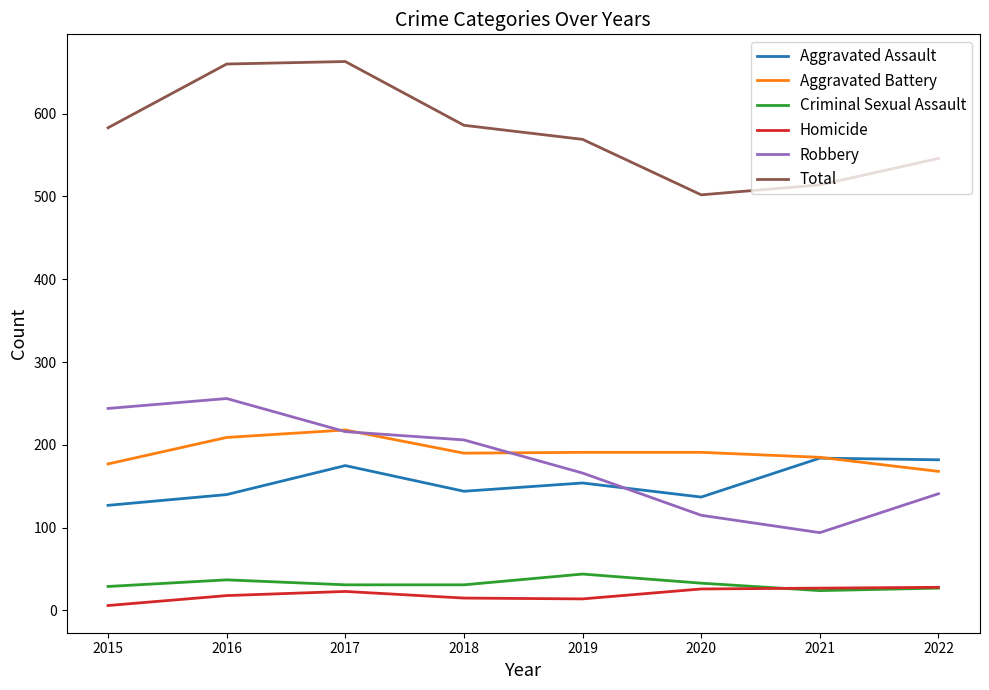

How many lines are shown in the chart?

6